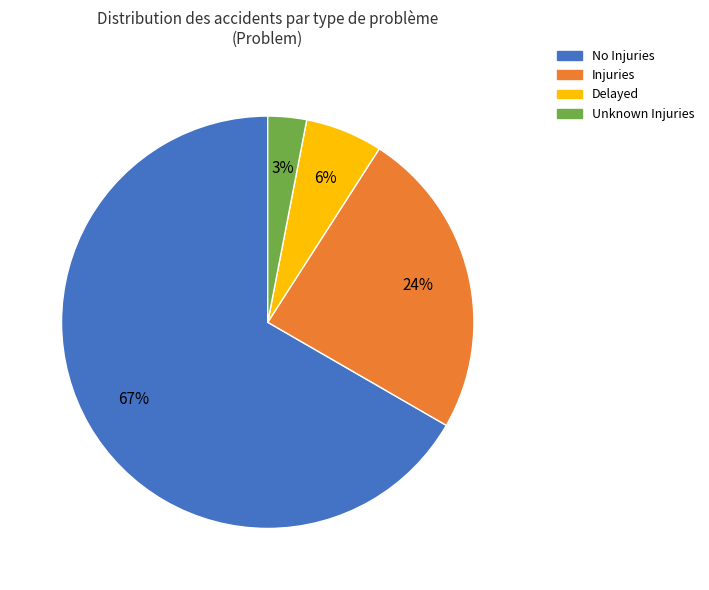

What is the largest slice in the pie chart?

No Injuries